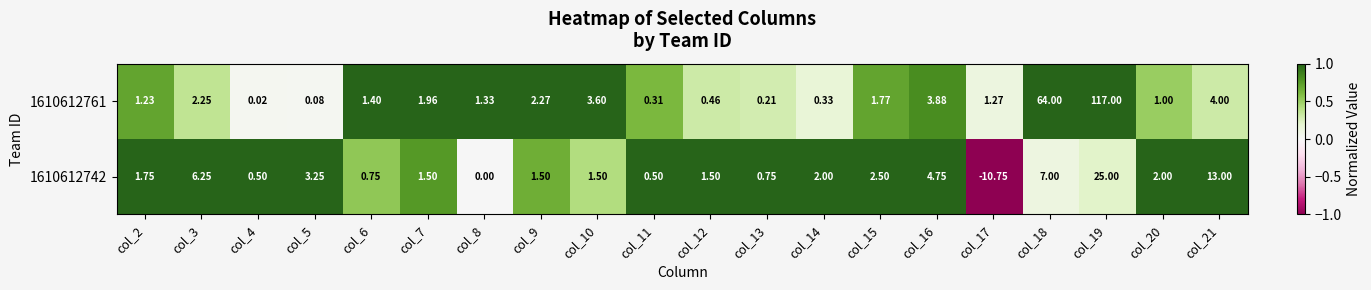

Is the value of 1610612761 at col_5 greater than the value of 1610612742 at col_19?

No